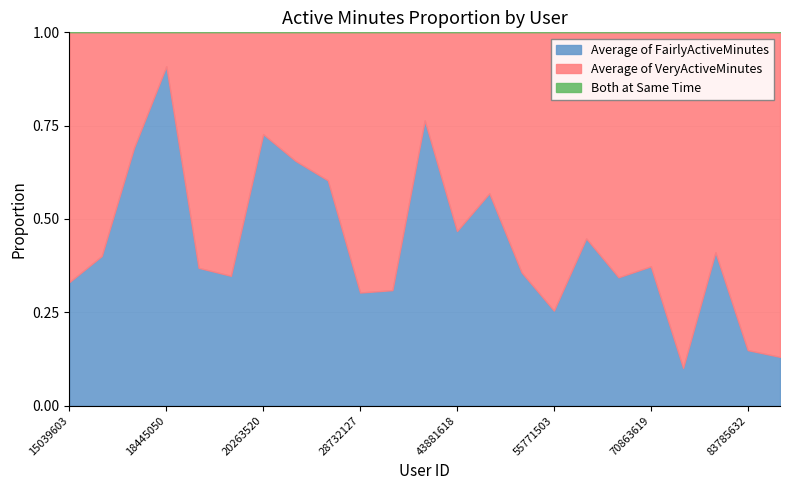

At which category does the chart reach its minimum across all series?

2026352035